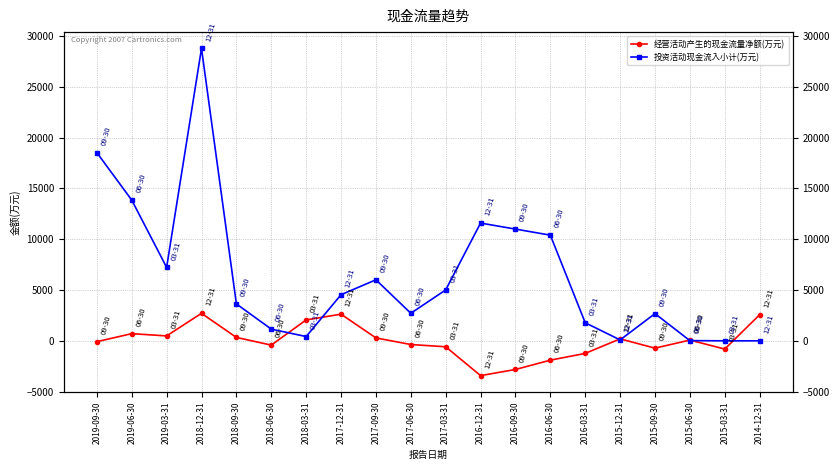

List the labels in order of 经营活动产生的现金流量净额(万元) value, smallest first.

2016-12-31, 2016-09-30, 2016-06-30, 2016-03-31, 2015-03-31, 2015-09-30, 2017-03-31, 2018-06-30, 2017-06-30, 2019-09-30, 2015-06-30, 2015-12-31, 2017-09-30, 2018-09-30, 2019-03-31, 2019-06-30, 2018-03-31, 2014-12-31, 2017-12-31, 2018-12-31